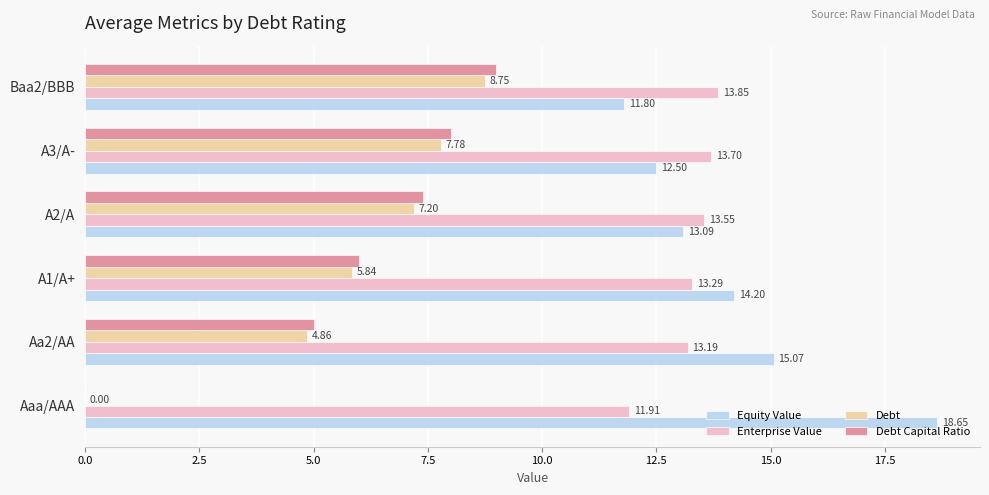

Is the value of Debt at A1/A+ greater than the value of Enterprise Value at Aaa/AAA?

No